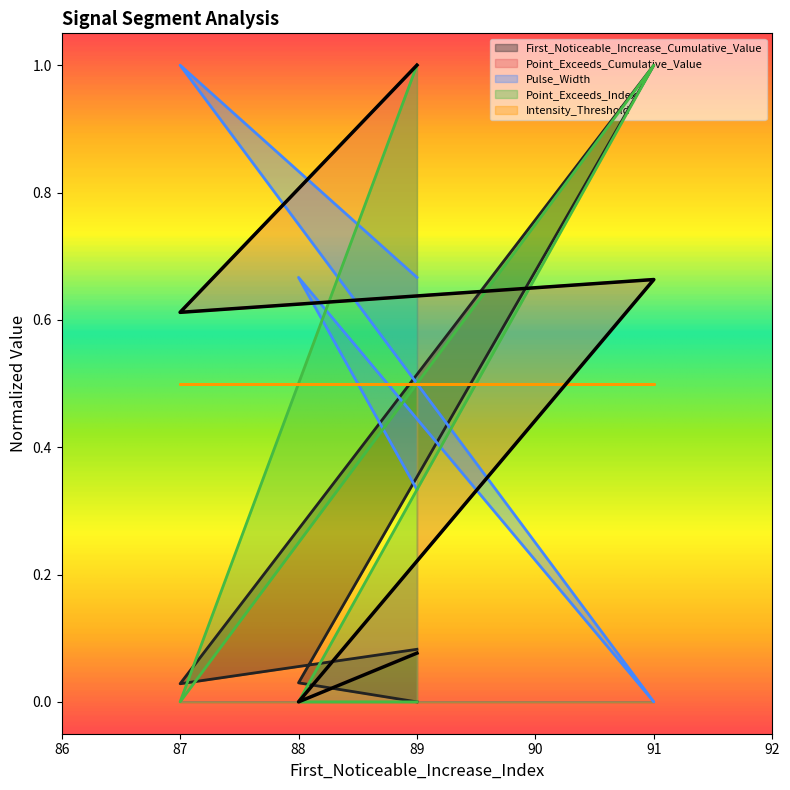

What is the difference between the maximum and second lowest values in the Point_Exceeds_Cumulative_Value series?

0.9